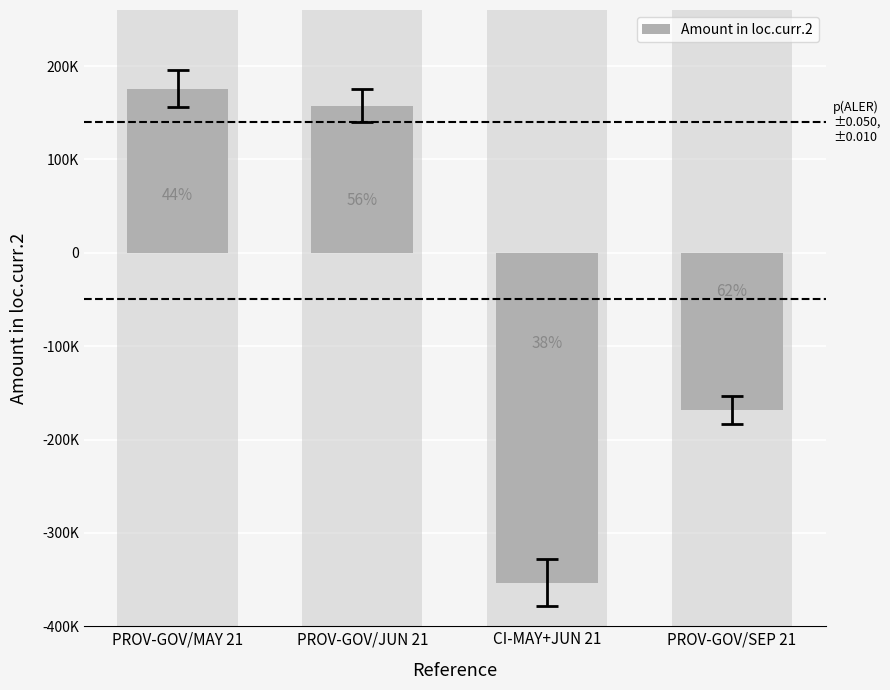

Rank the categories by value from highest to lowest.

PROV-GOV/MAY 21, PROV-GOV/JUN 21, PROV-GOV/SEP 21, CI-MAY+JUN 21